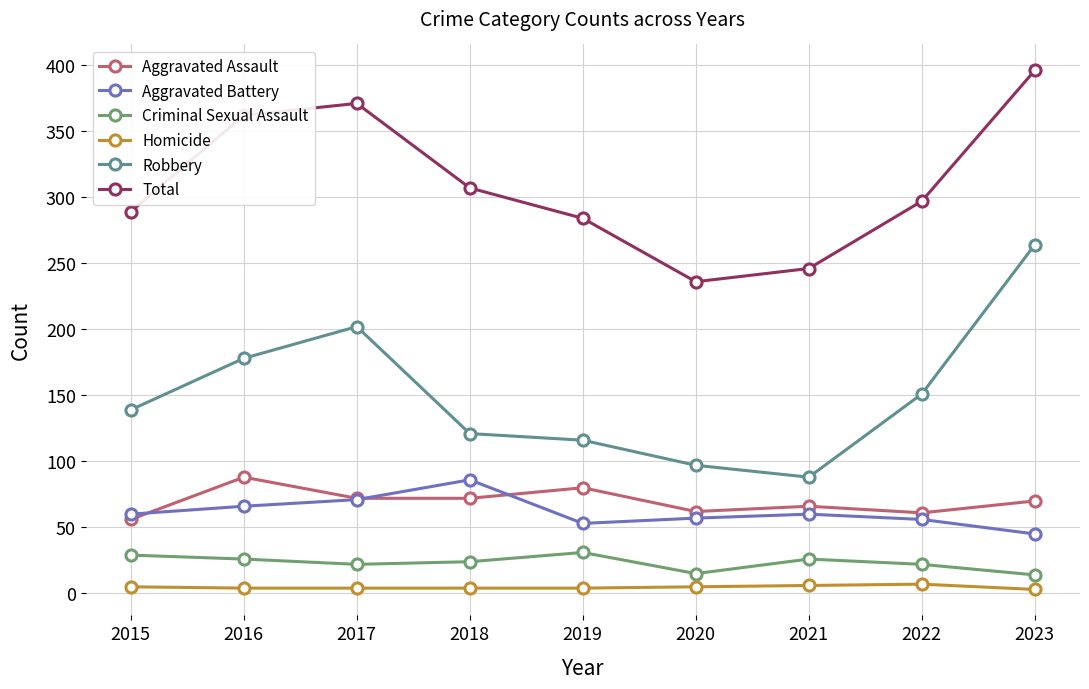

Reading left to right, transcribe all the data shown in this chart.

Aggravated Assault: 56	88	72	72	80	62	66	61	70
Aggravated Battery: 60	66	71	86	53	57	60	56	45
Criminal Sexual Assault: 29	26	22	24	31	15	26	22	14
Homicide: 5	4	4	4	4	5	6	7	3
Robbery: 139	178	202	121	116	97	88	151	264
Total: 289	362	371	307	284	236	246	297	396